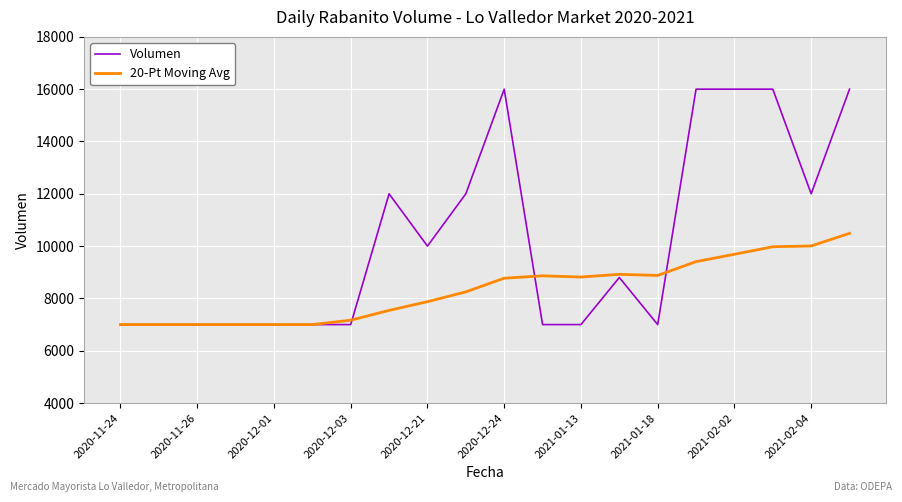

What is the minimum value for 20-Pt Moving Avg?

7000